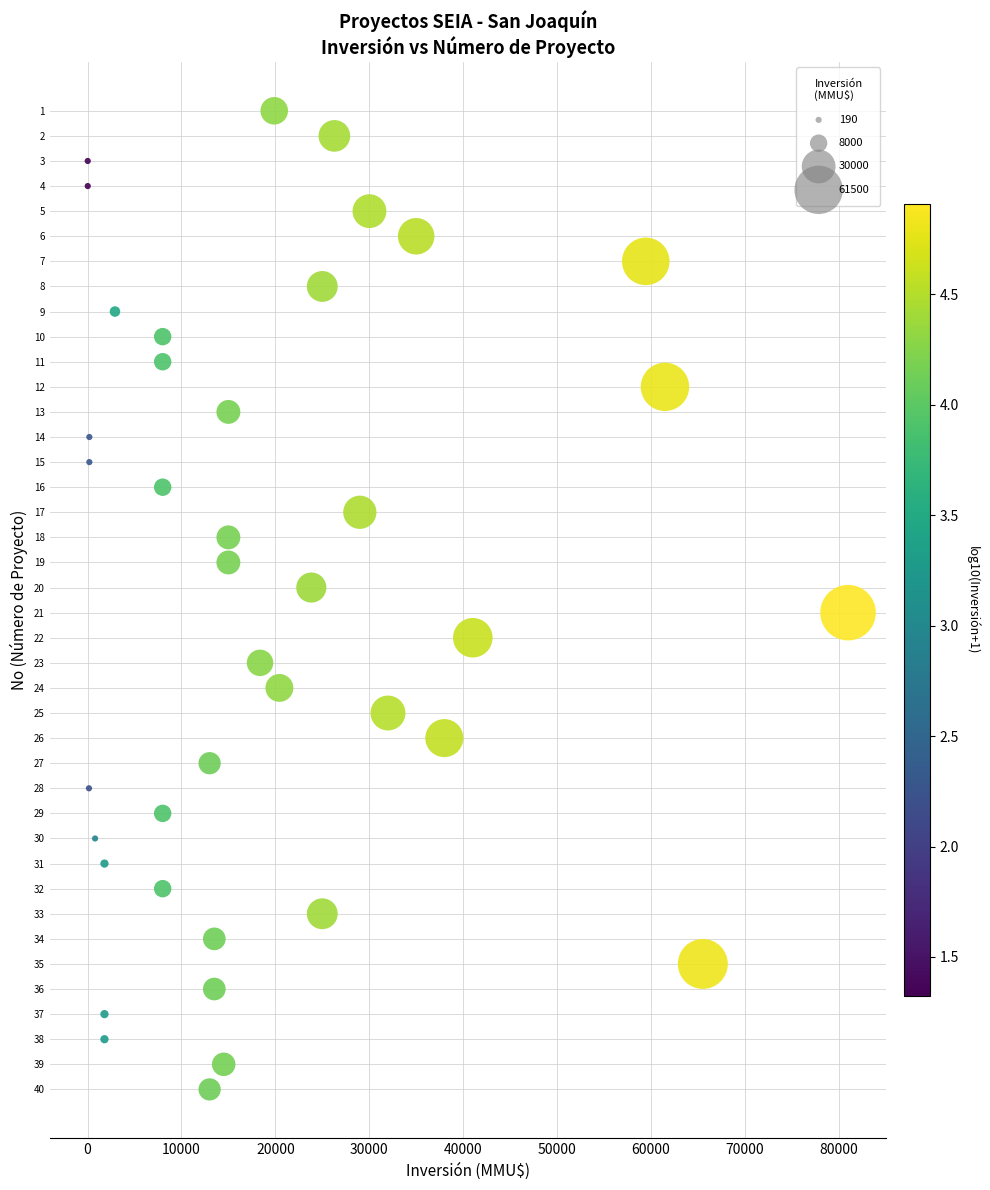

What is the range of Y values (max minus min)?

39